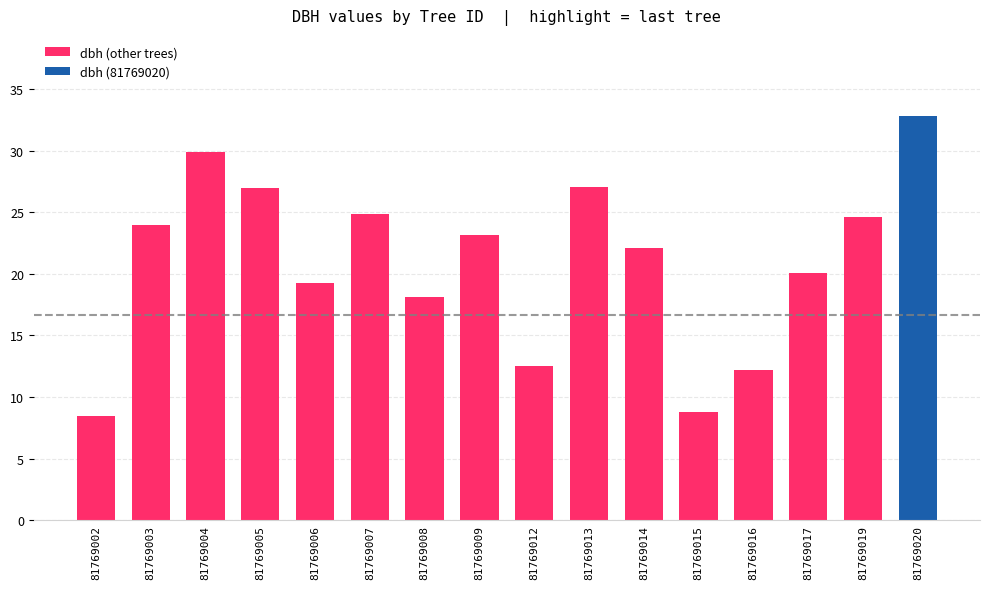

True or false: the data shows 6.2 at 81769016.

False